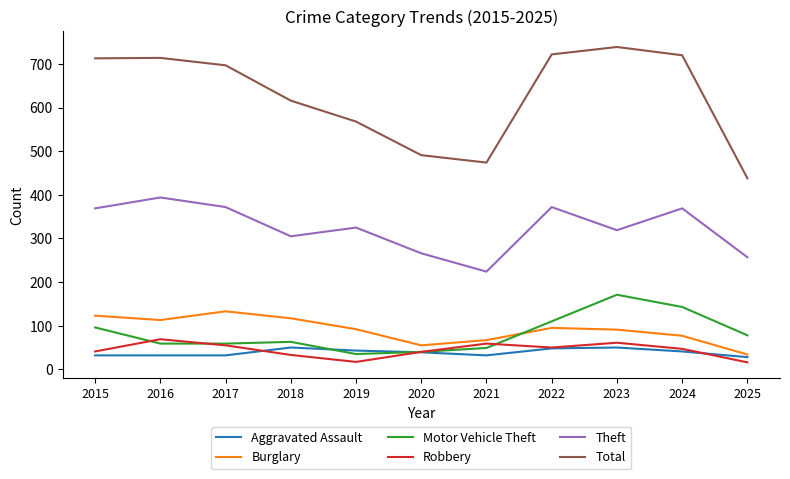

What is the total value across all series at 2020?

931